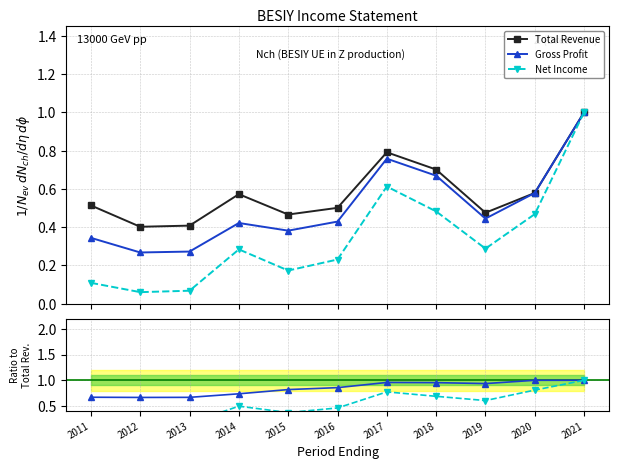

What are all the series names shown in the legend?

Total Revenue, Gross Profit, Net Income